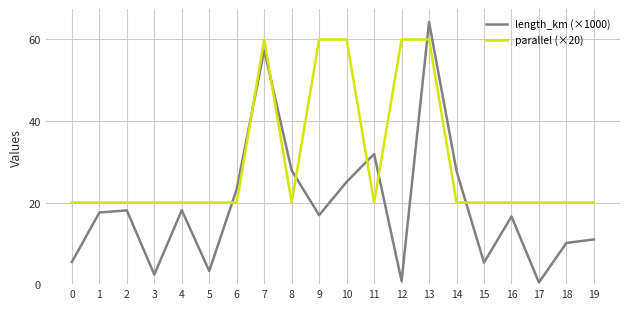

Between 0 and 9, which series saw the biggest shift?

parallel (×20)